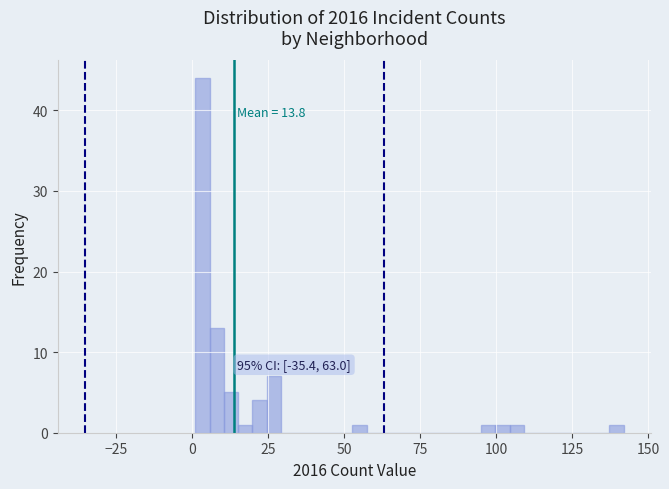

Around what value on the x-axis is the tallest bar? Give the approximate position of its centre, as read against the axis.

5